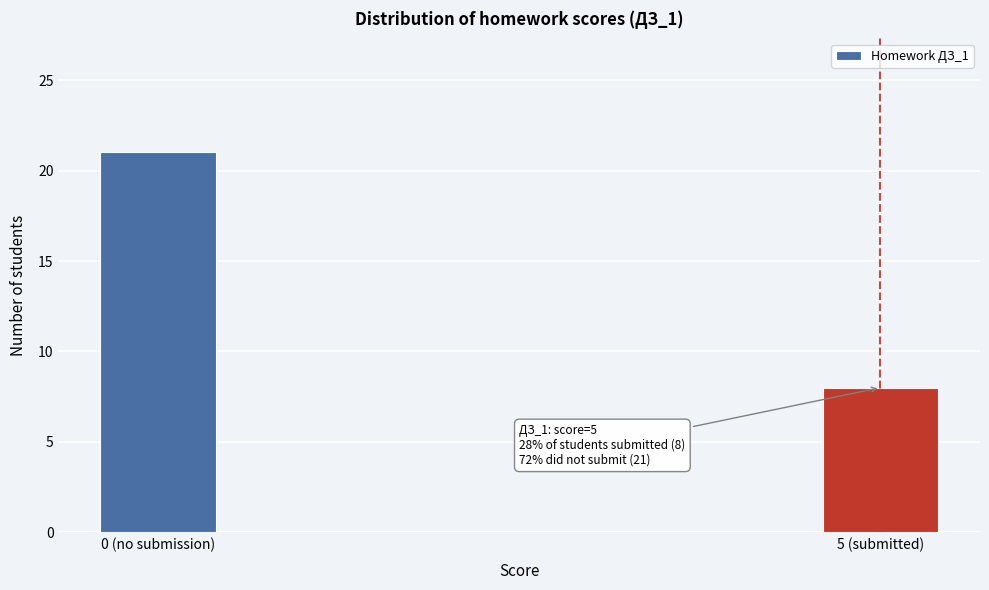

Reading left to right, list all the values displayed in this chart.

21	8